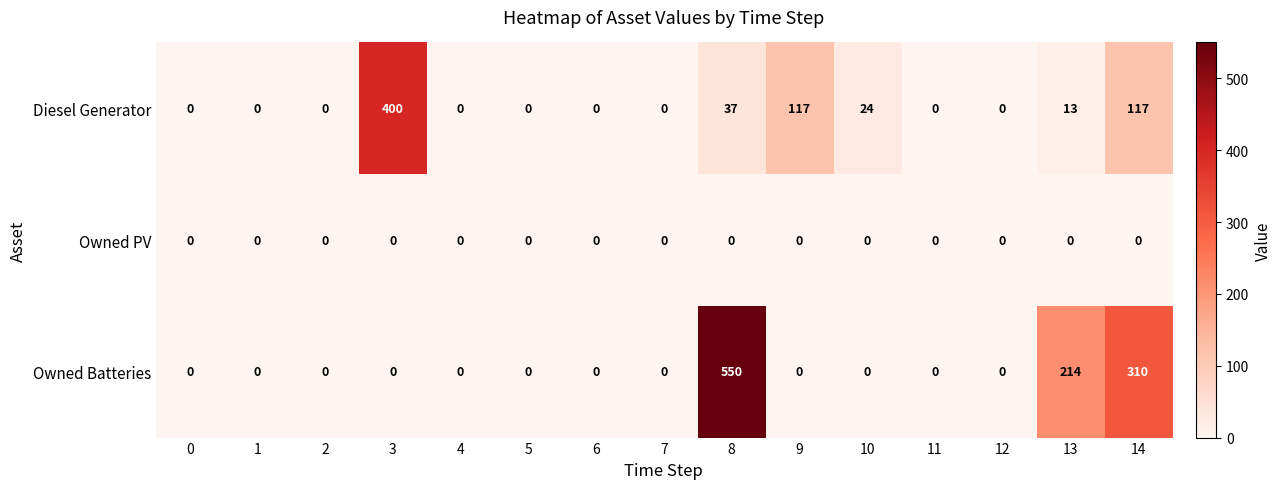

Which category has the highest value across all series?

8